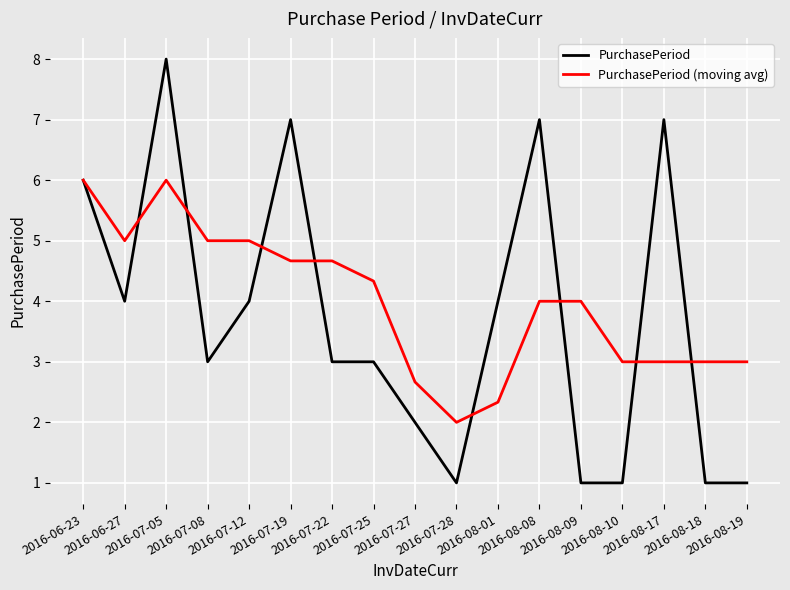

What is the average value of the PurchasePeriod (moving avg) series?

4.0